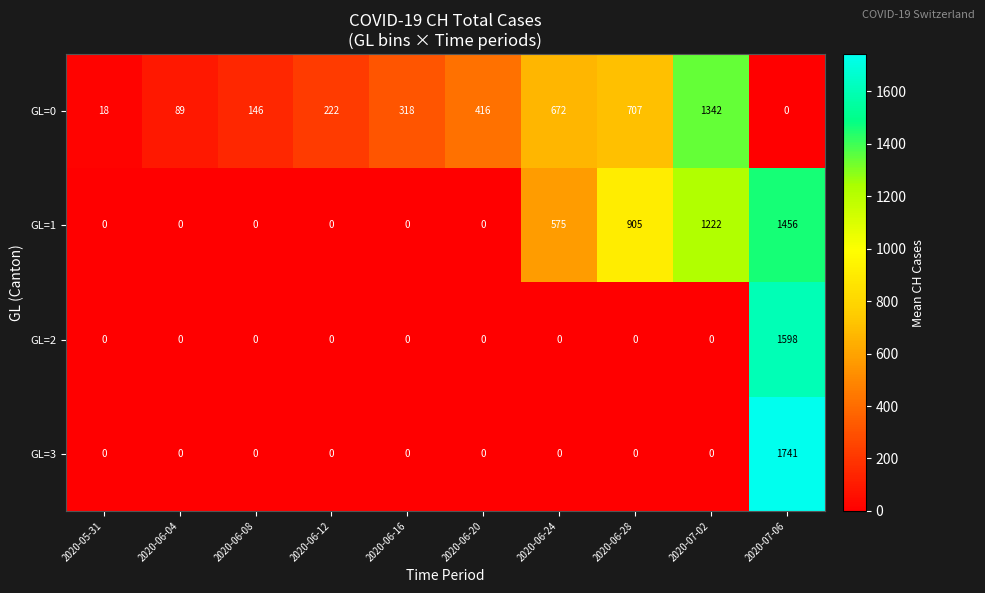

What is the total value across all series at 2020-06-20?

416.2